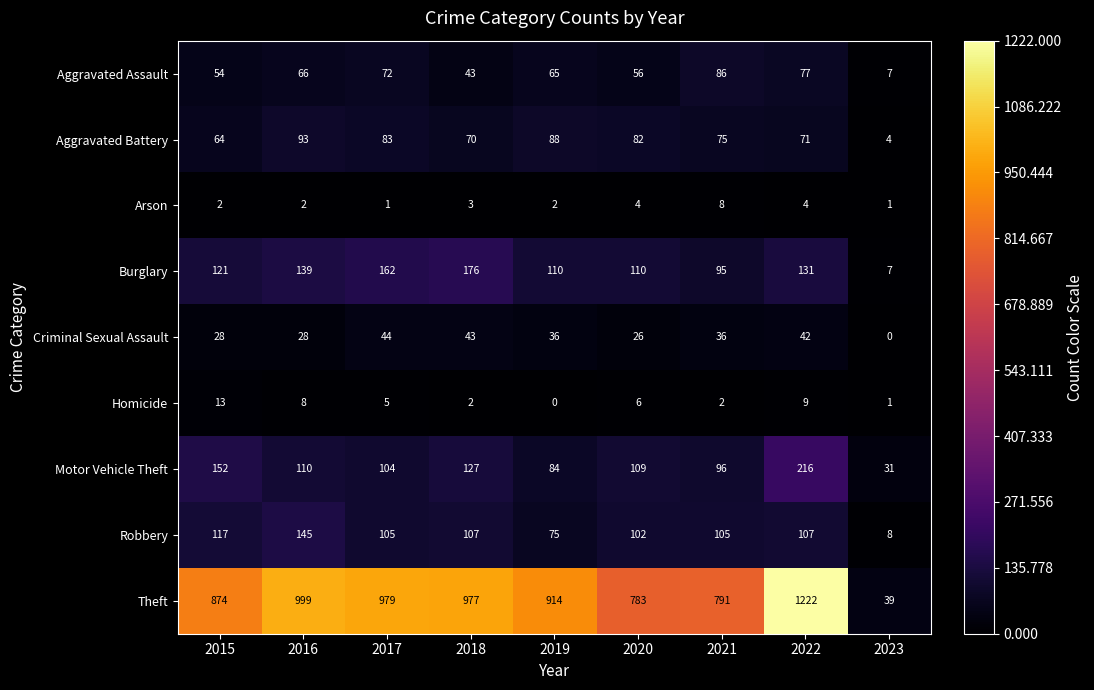

Is it true that Robbery equals 105 at 2017?

True